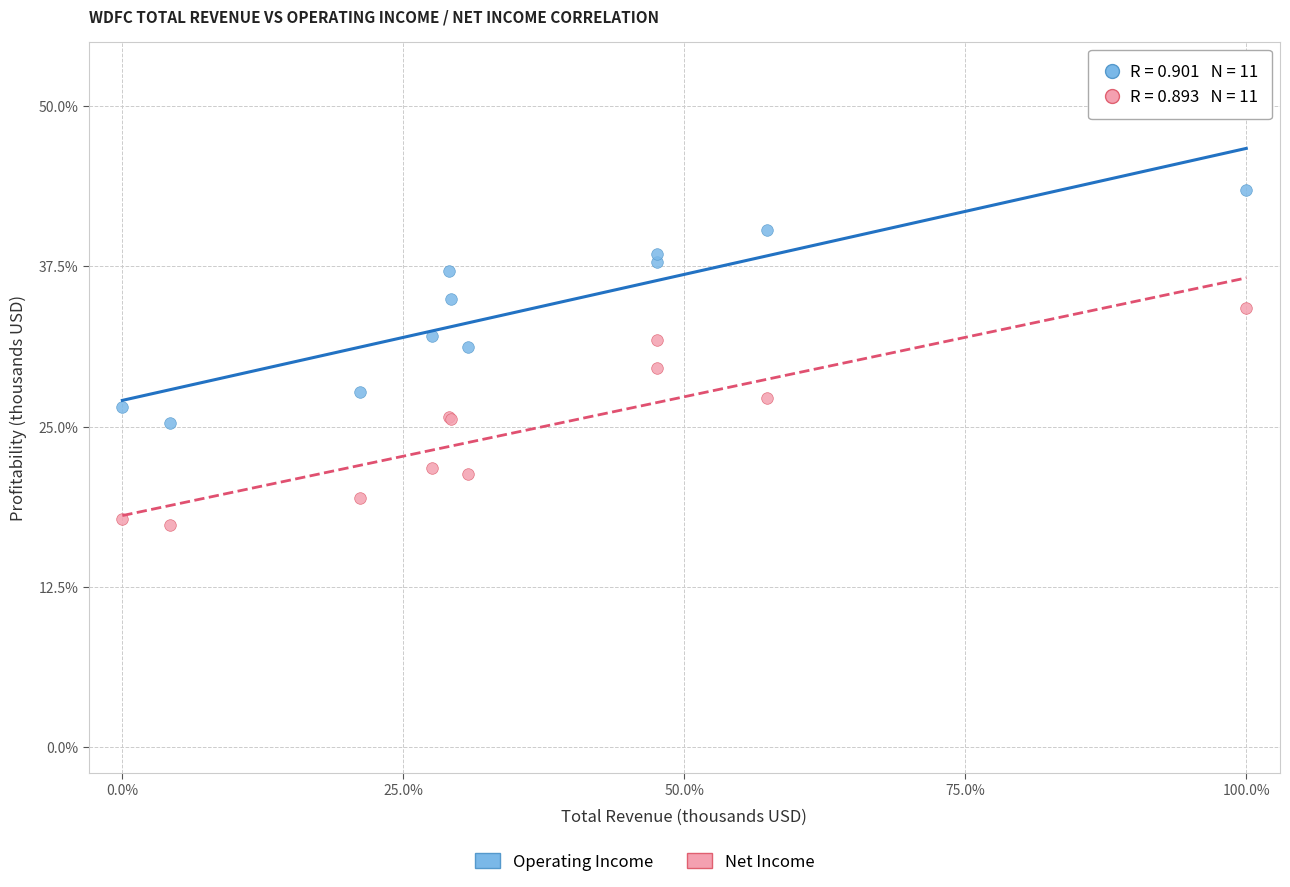

Which series contains the lowest Y value?

Net Income